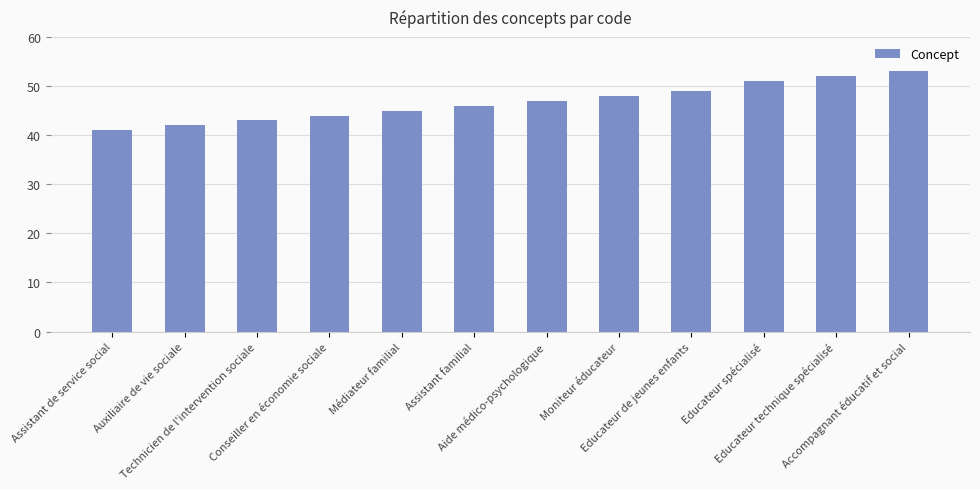

Reading left to right, what are all the values shown in this chart?

Assistant de service social=41	Auxiliaire de vie sociale=42	Technicien de l'intervention sociale=43	Conseiller en économie sociale=44	Médiateur familial=45	Assistant familial=46	Aide médico-psychologique=47	Moniteur éducateur=48	Educateur de jeunes enfants=49	Educateur spécialisé=51	Educateur technique spécialisé=52	Accompagnant éducatif et social=53